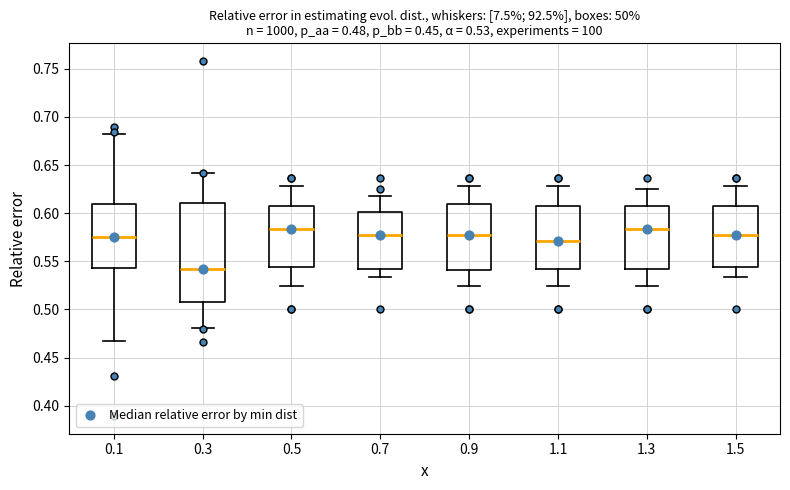

Which box is the tallest, from its lower edge to its upper edge?

0.3